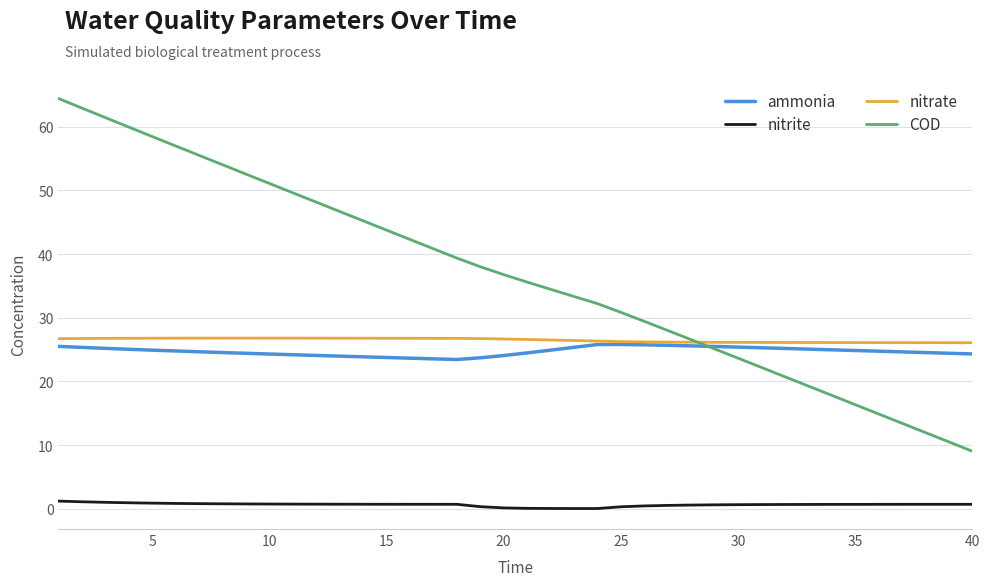

True or false: nitrite and ammonia intersect in this chart.

False